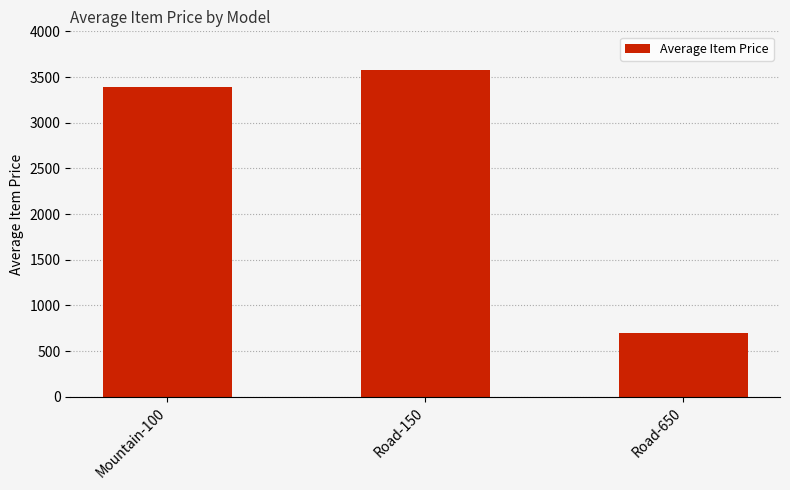

What is the label of the 1st bar from the right?

Road-650